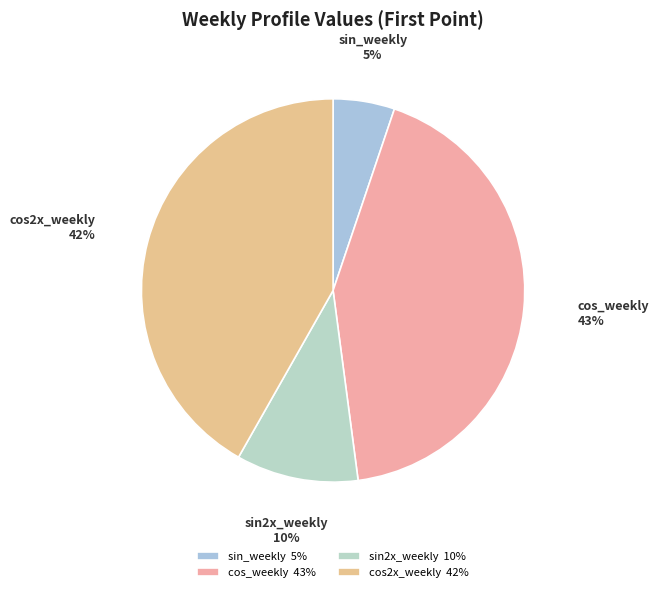

How many slices are in this pie chart?

4